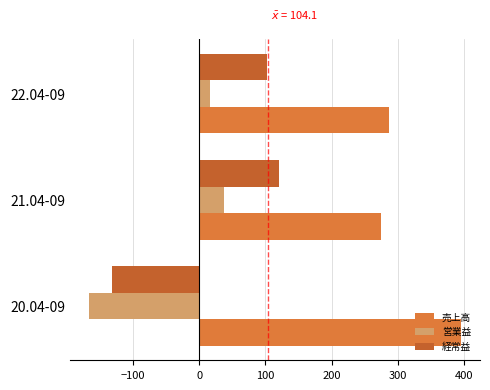

At how many categories does at least one series exceed 141?

3